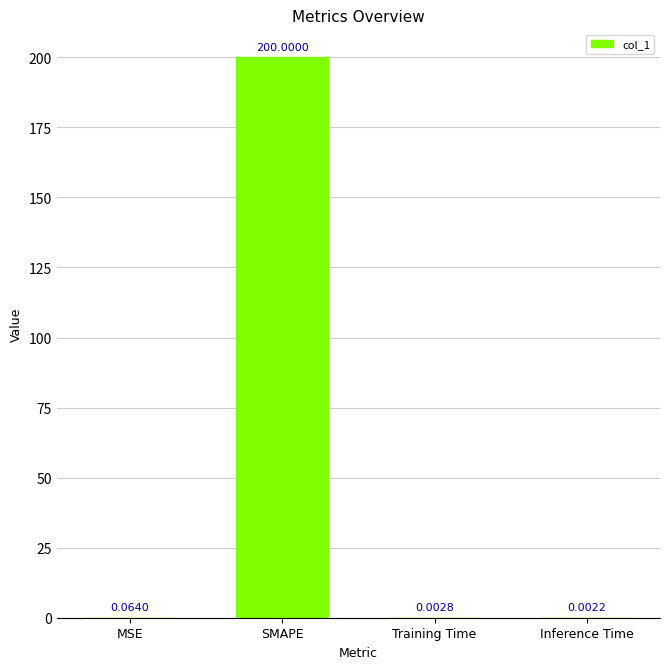

Which category has the highest value across all series?

SMAPE